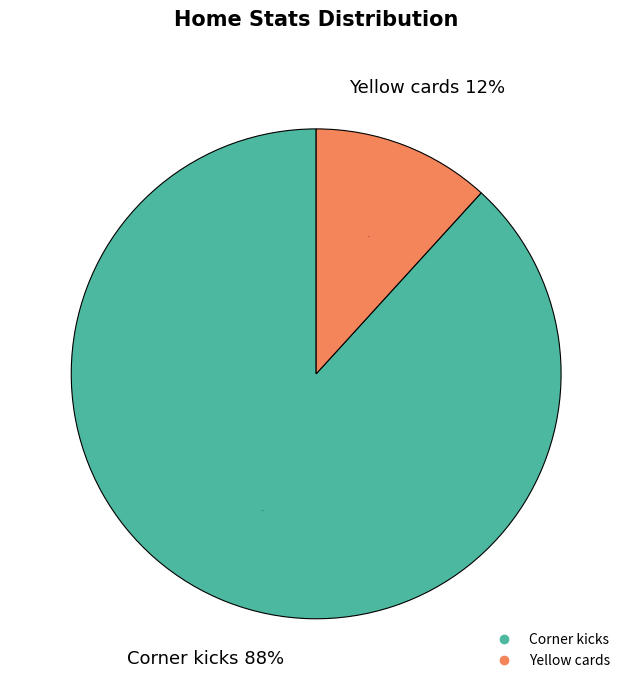

Which slice is the largest?

Corner kicks